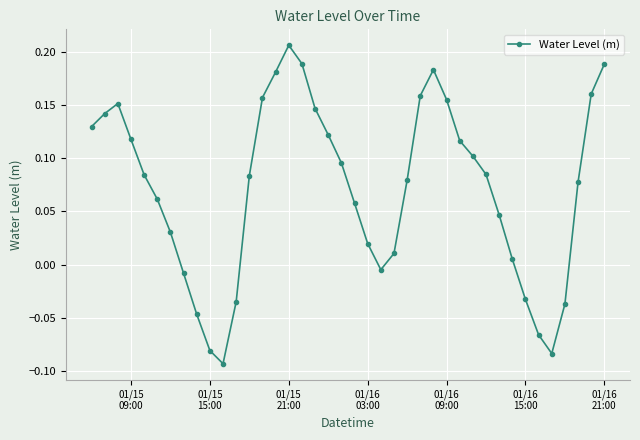

What is the difference between the maximum and minimum values?

0.3